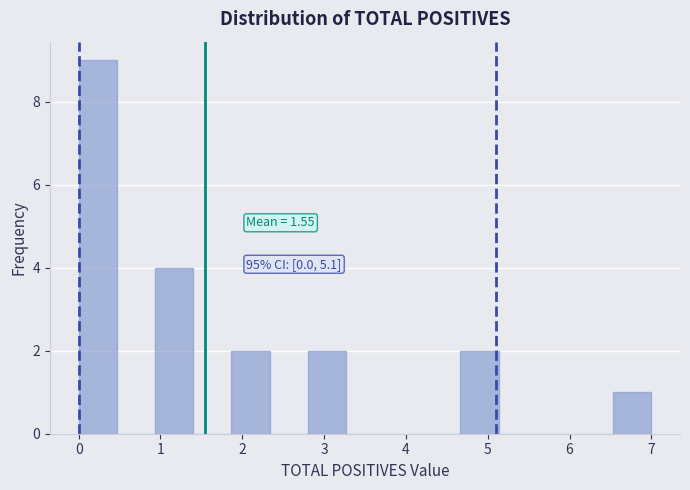

Which range on the x-axis has the tallest bar?

0.0 to 0.5